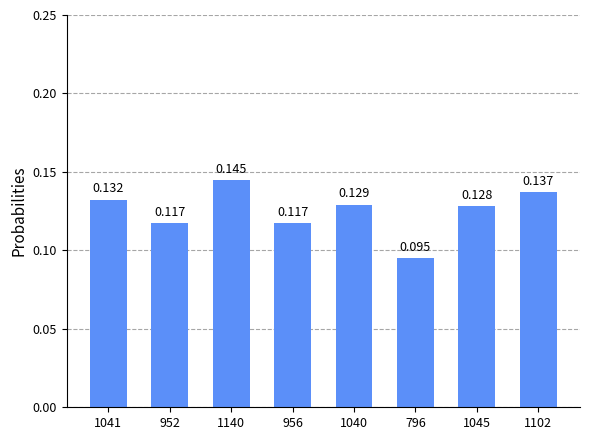

The value at 956 is 0.0. True or false?

False